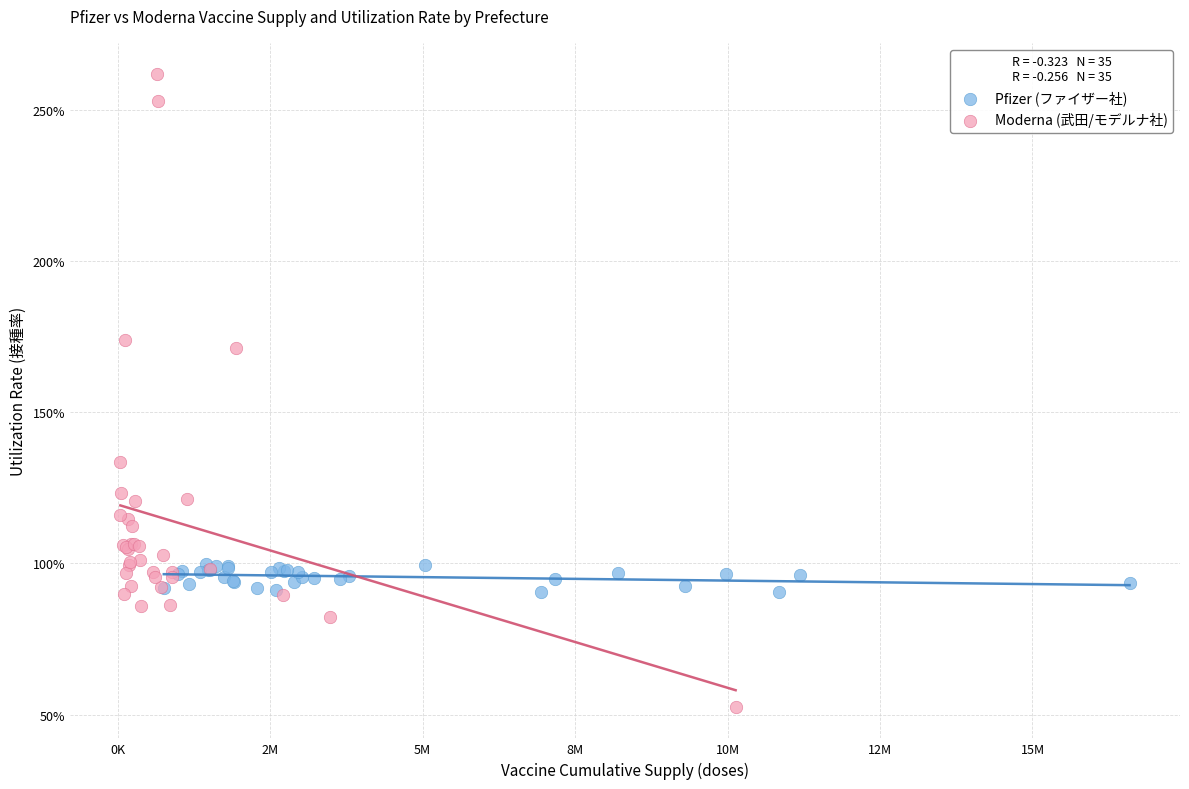

Which series reaches the minimum Y coordinate?

Moderna (武田/モデルナ社)